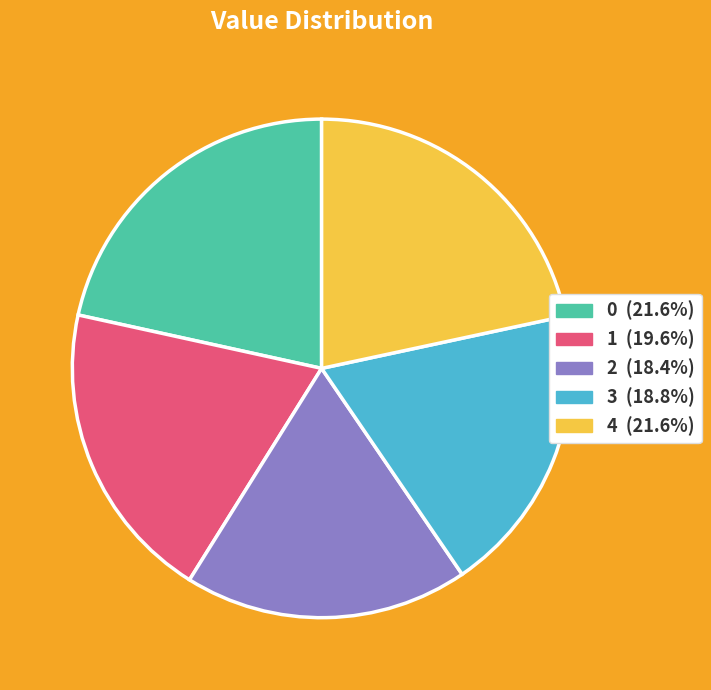

Is 3 the majority of the pie?

No